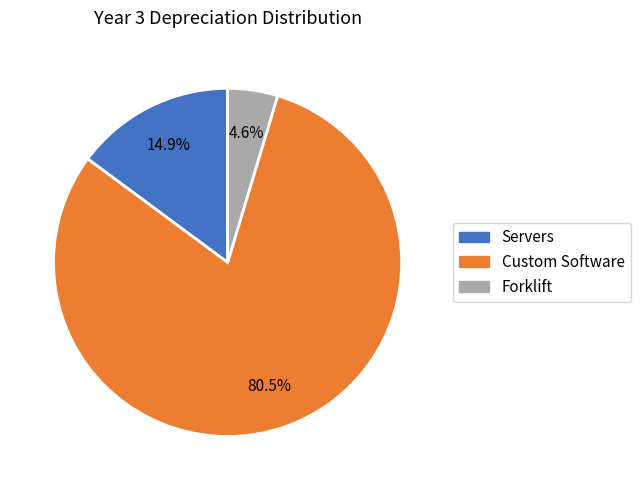

Count the number of slices in the pie.

3